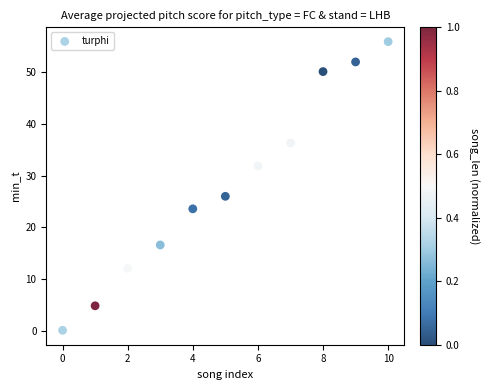

What is the range of Y values (max minus min)?

55.8